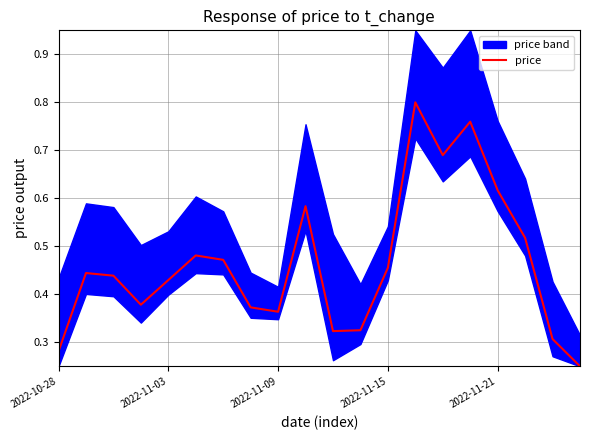

What is the value of the 4th point from the left?

0.4